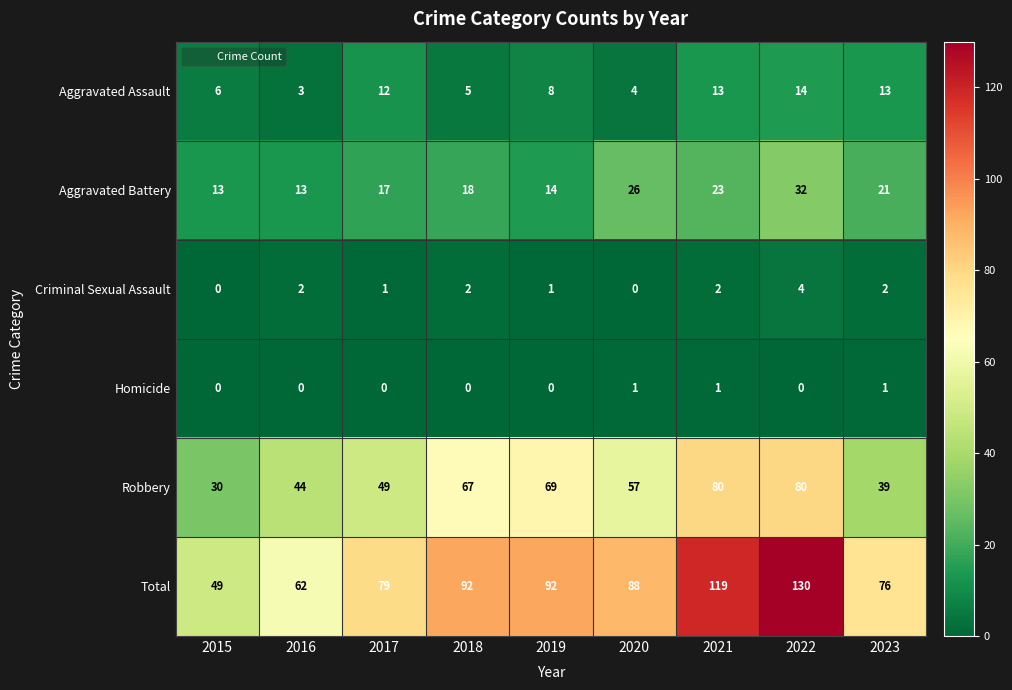

The value of Aggravated Assault at 2023 is 13. True or false?

True